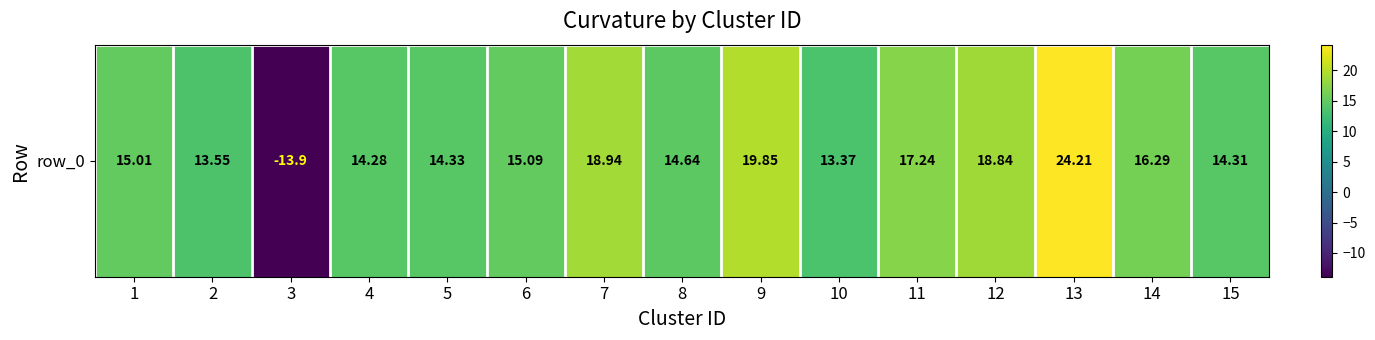

At which label is the value closest to 5?

10